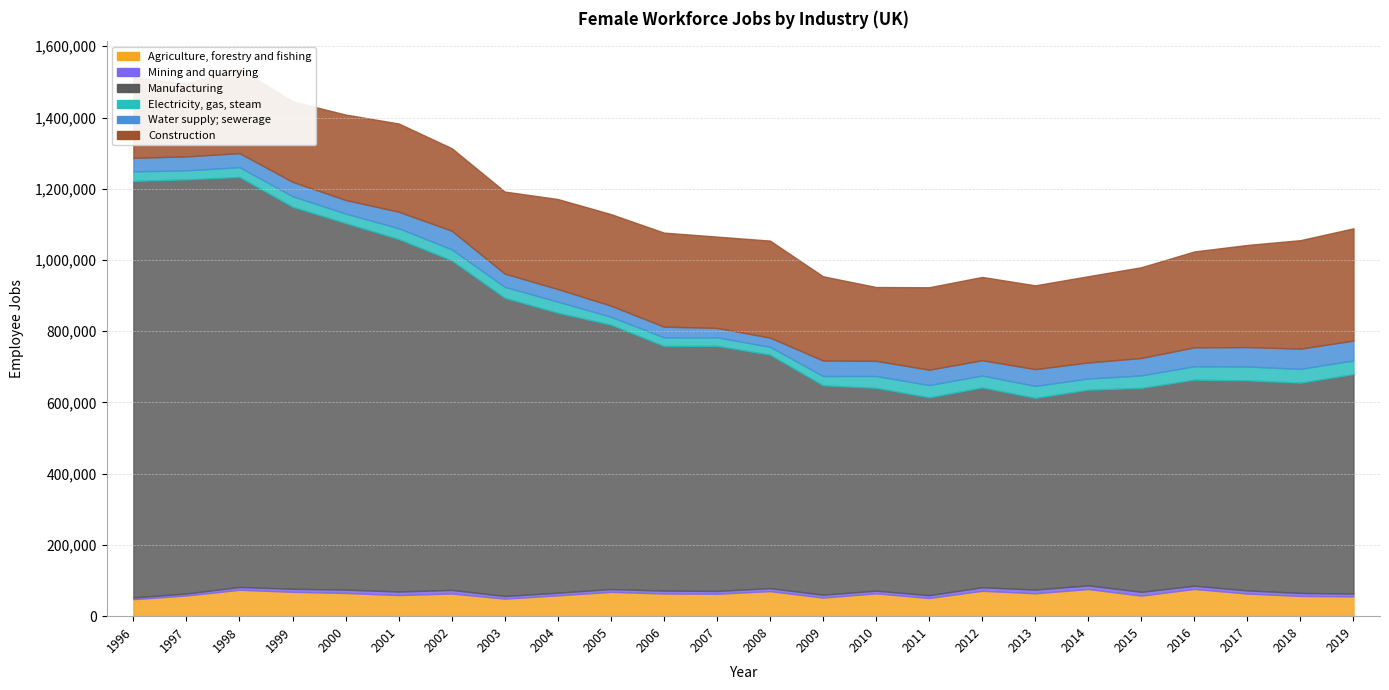

The value of Water supply; sewerage at 2012 is 14494. True or false?

False